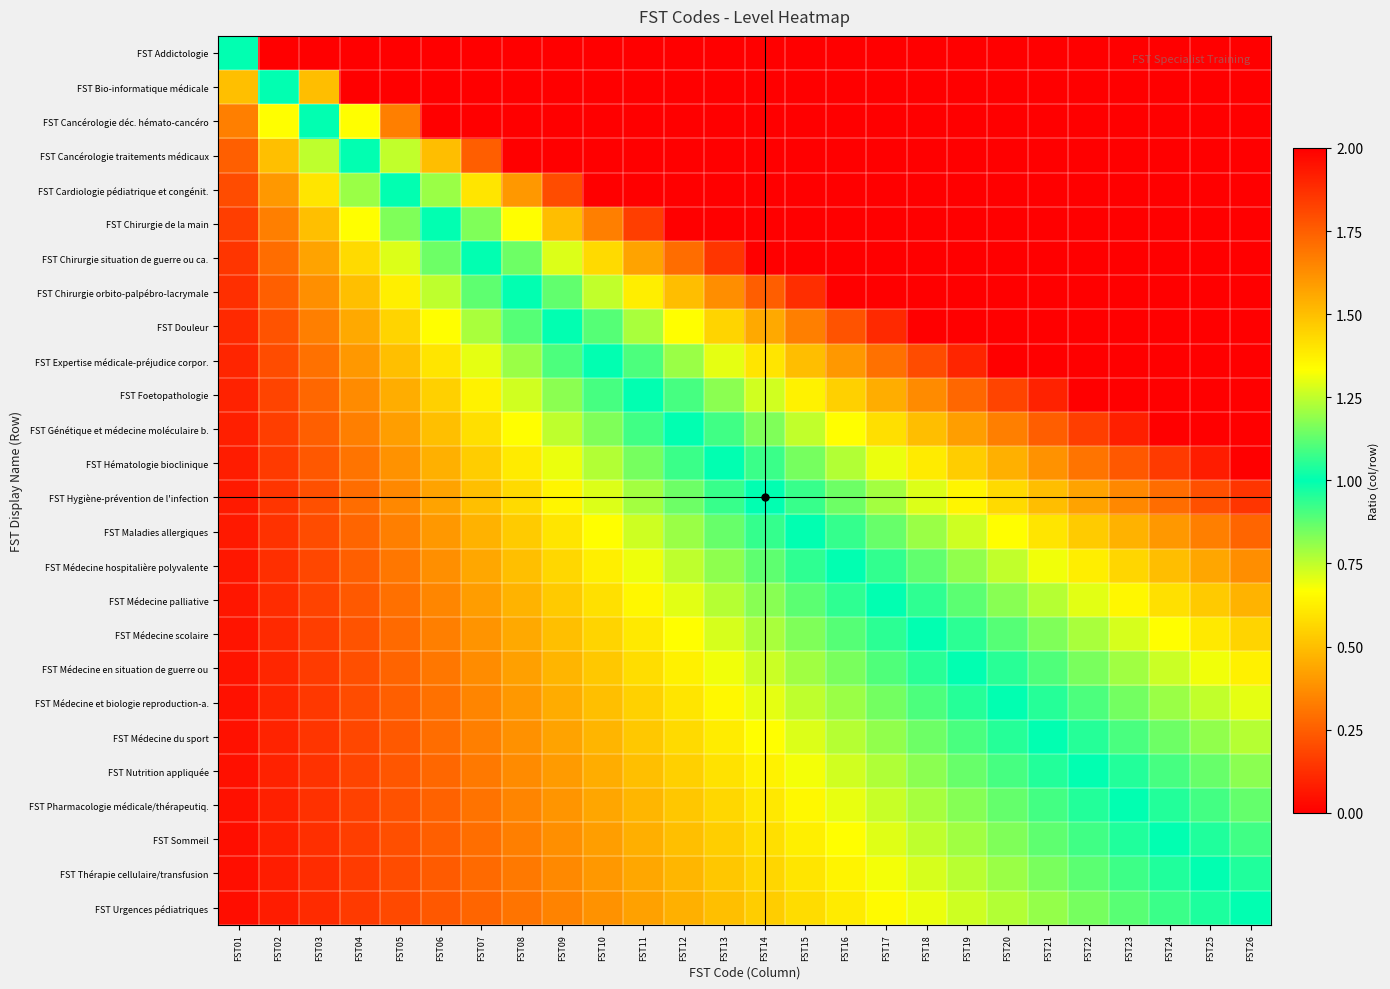

How many data points does each series have?

26